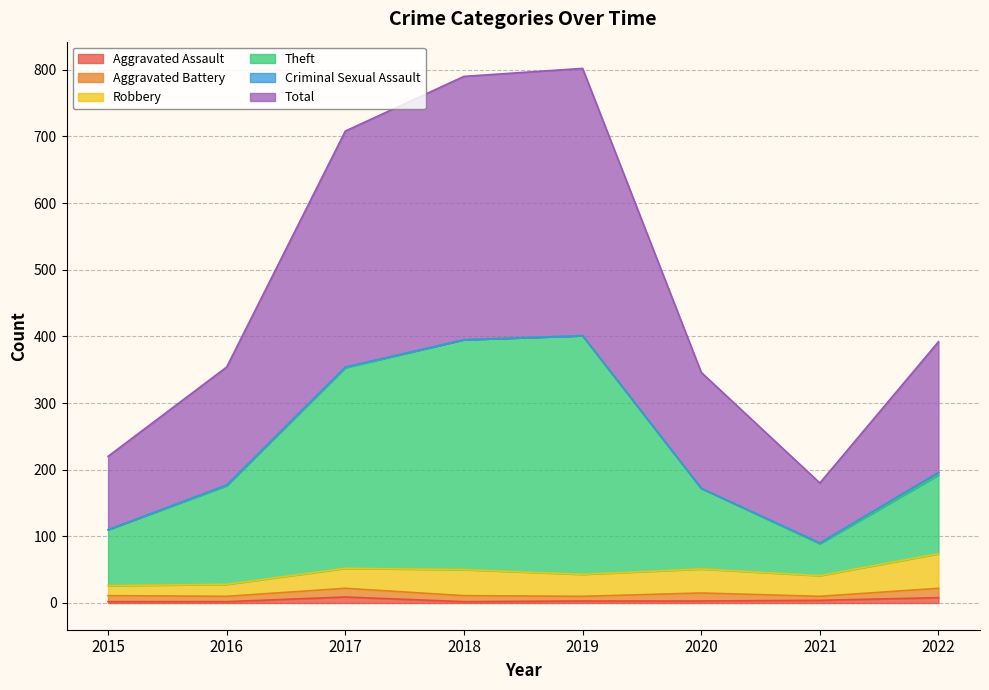

Between 2020 and 2021, which is larger?

2021